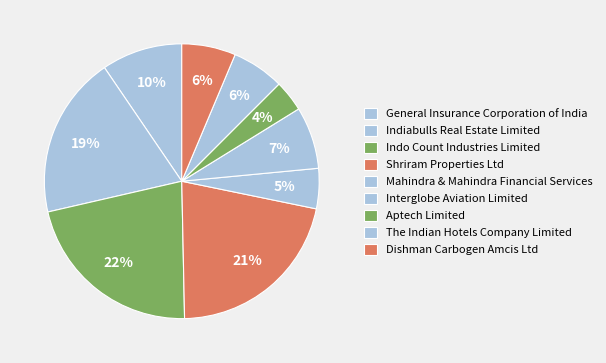

What is the smallest slice in the pie chart?

Aptech Limited